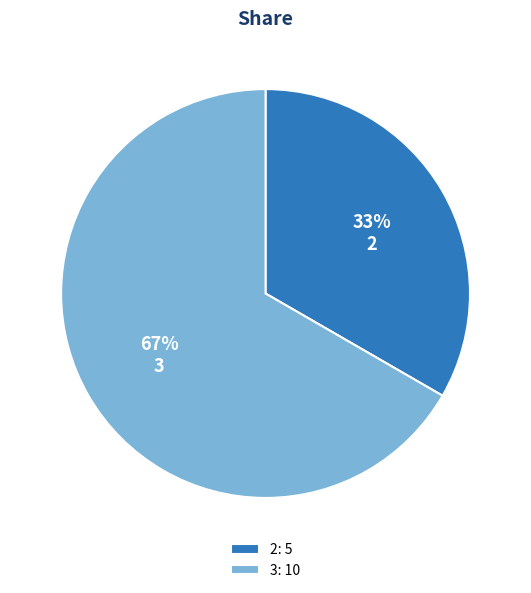

Which slice is the largest?

3